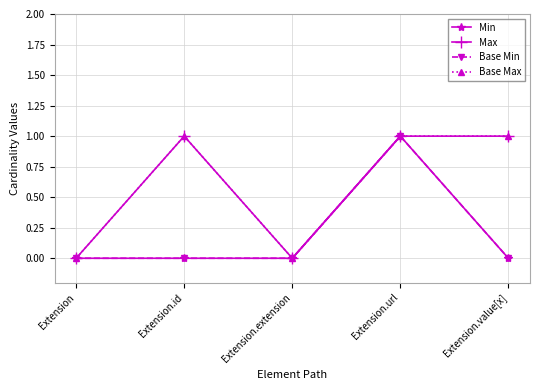

Where is the first local maximum for Base Max?

Extension.id